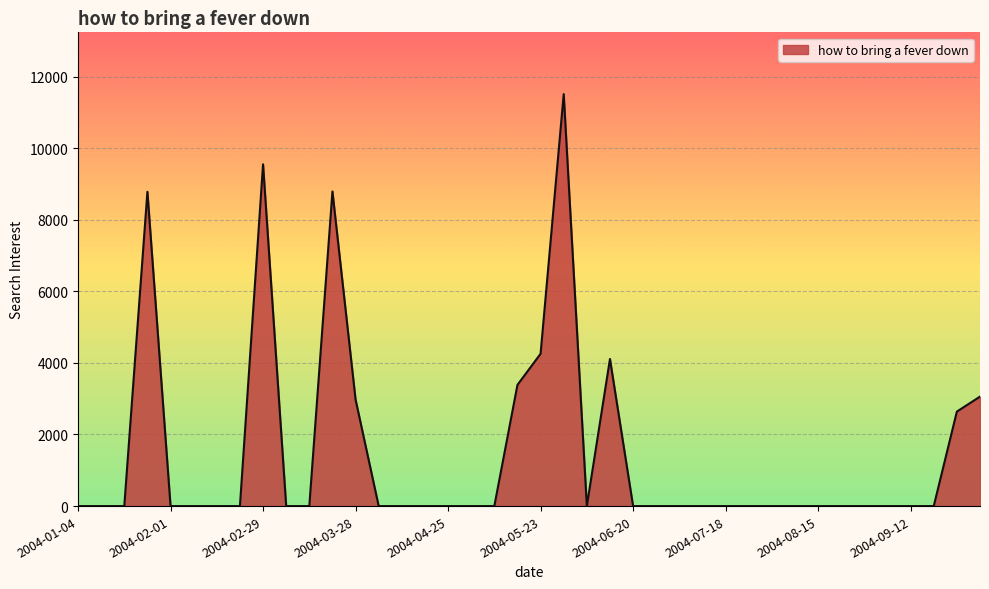

Does the chart display data point markers on the line(s)?

No